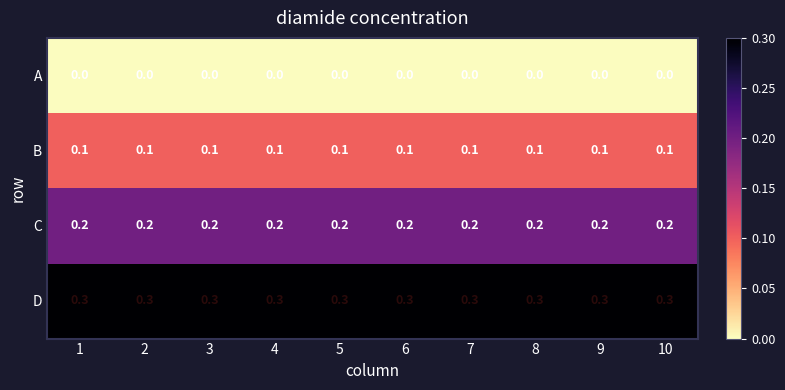

At 9, list the series in order from largest to smallest.

D, C, B, A